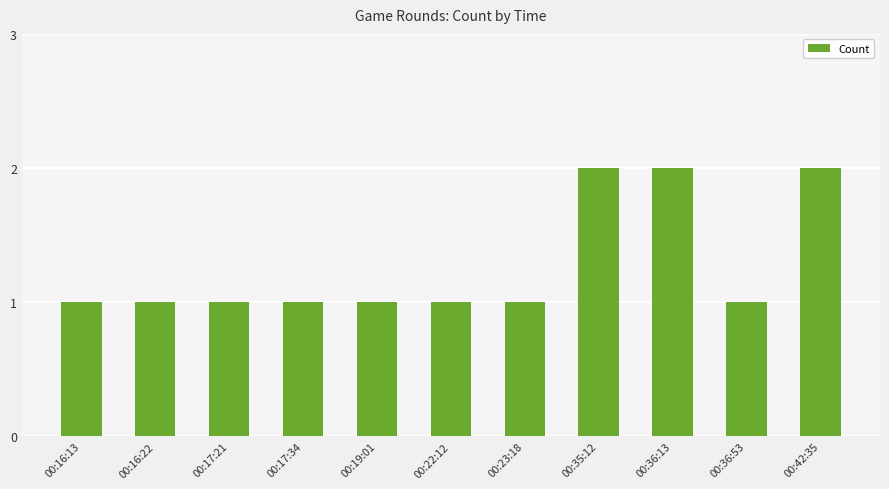

The chart shows a value of 2 at 00:42:35. True or false?

True